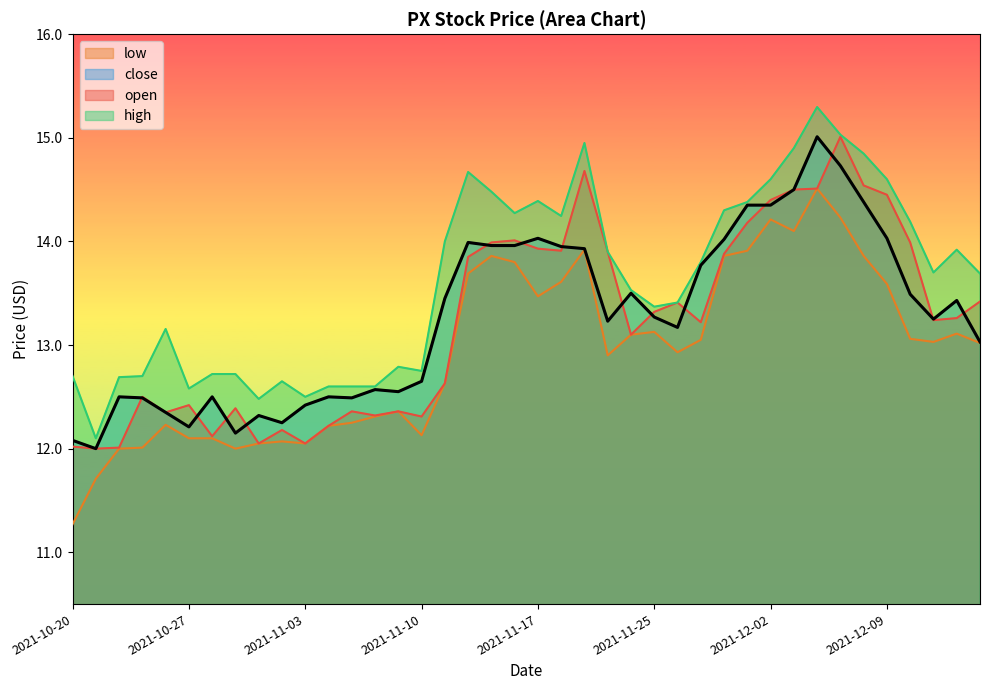

What is the value of the open point at the 26th from the left?

13.3